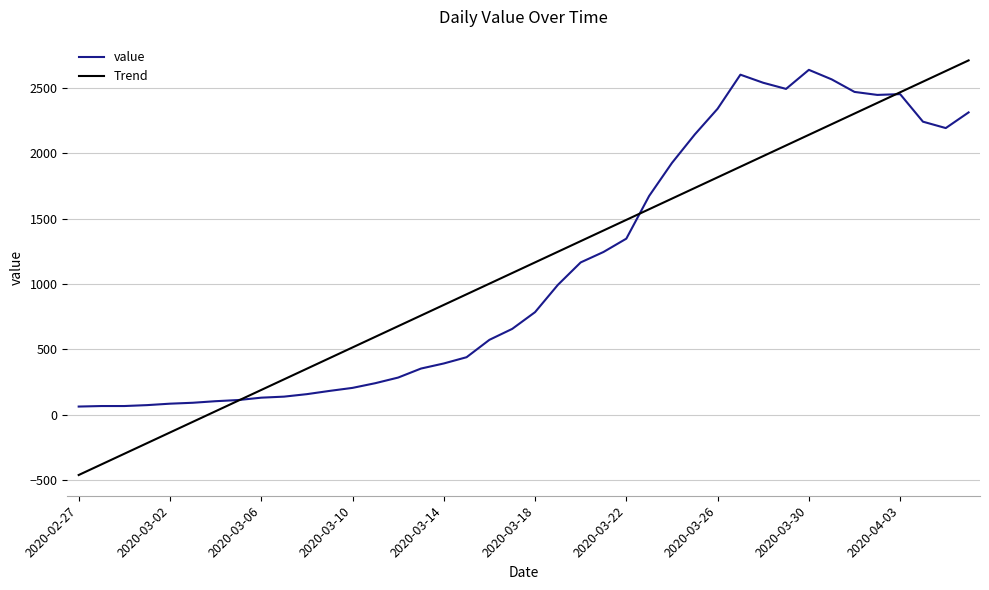

How many series are shown in this chart?

2